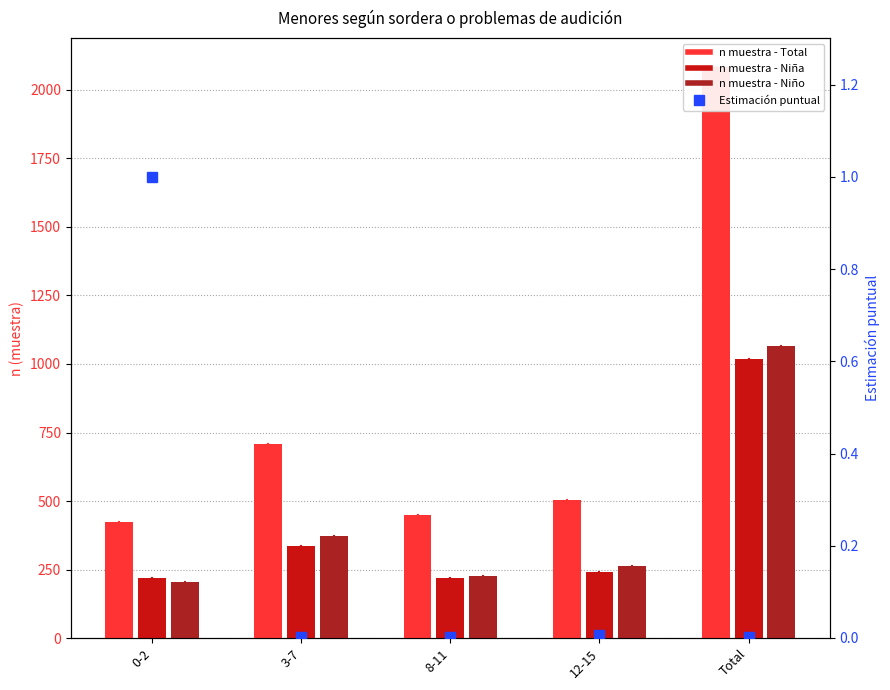

Reading left to right, what are all the values shown in this chart?

Total n (muestra): 423	708	448	505	2084
Niña n (muestra): 218	337	220	243	1018
Niño n (muestra): 205	371	228	262	1066